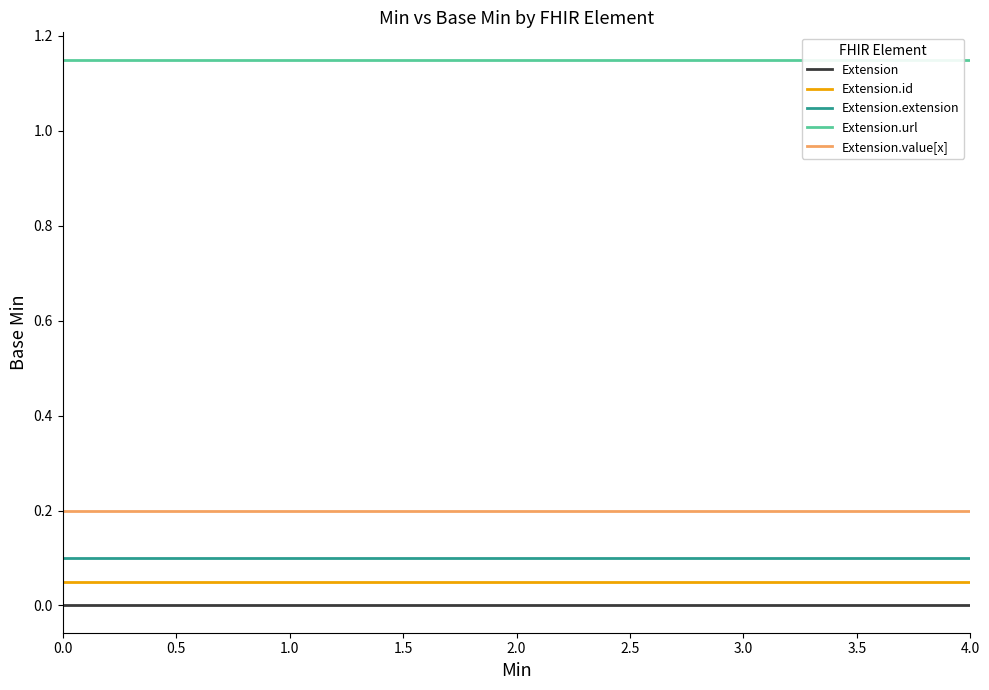

True or false: Extension.value[x] and Extension cross at least once.

False